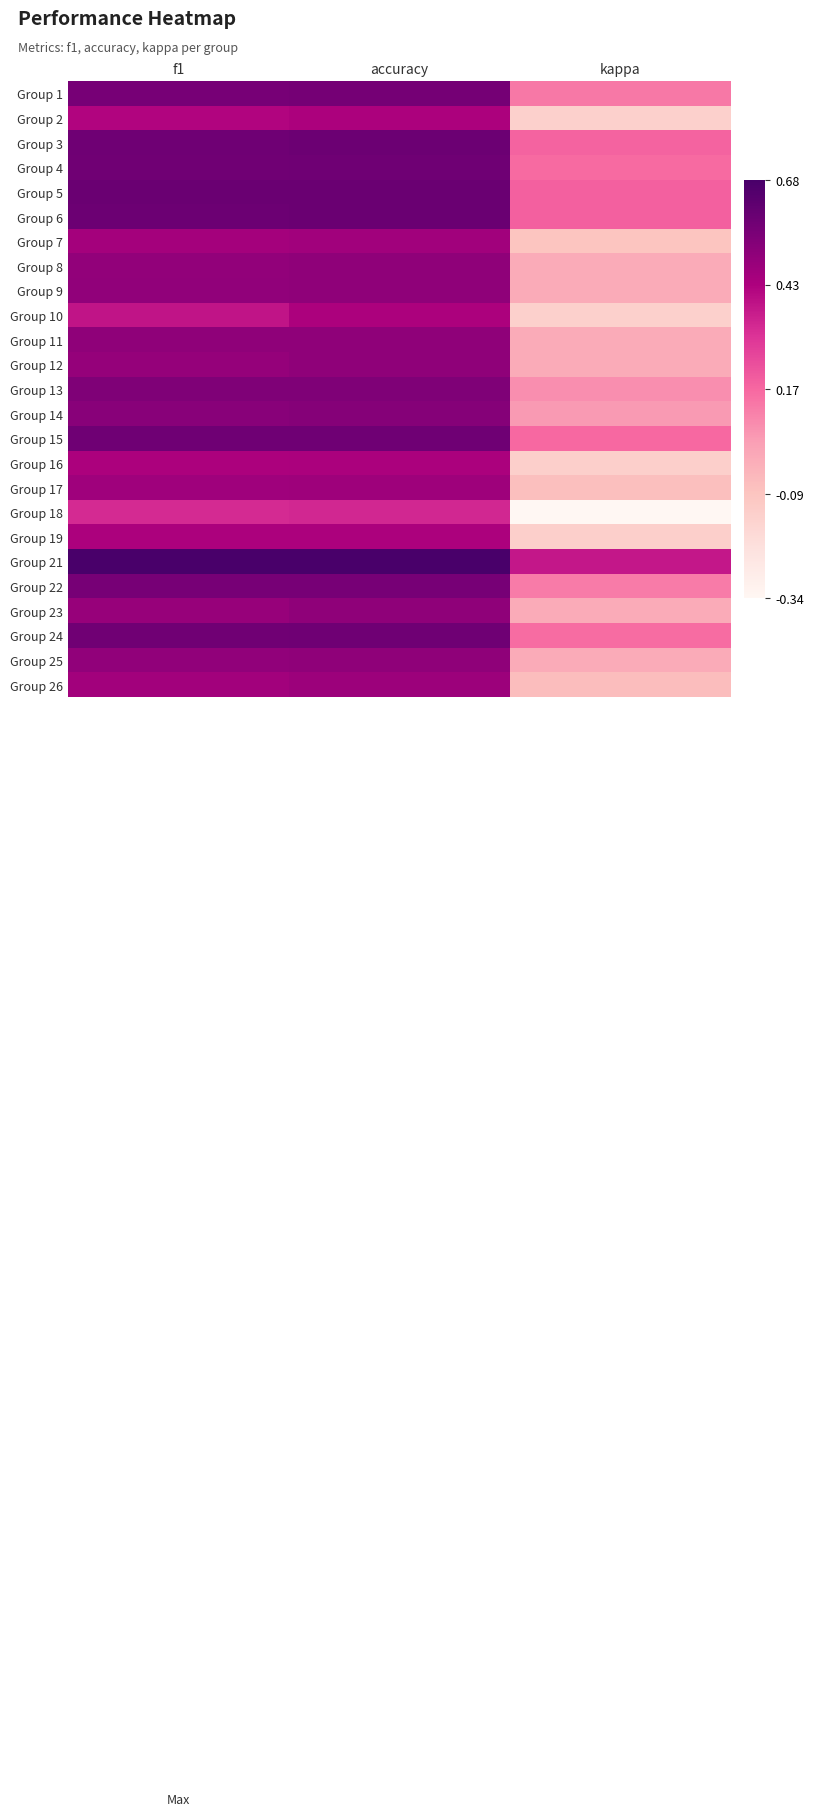

At which category is the sum across all series the highest?

accuracy